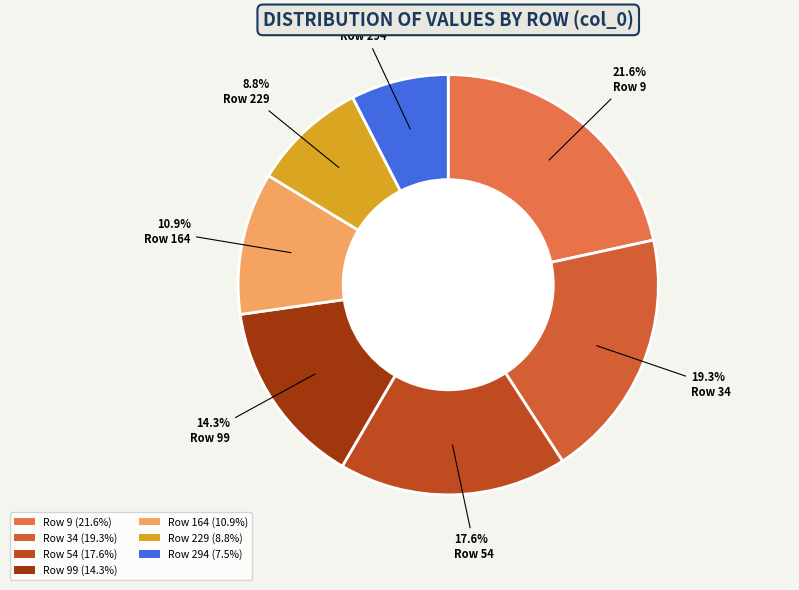

How many slices are in this pie chart?

7